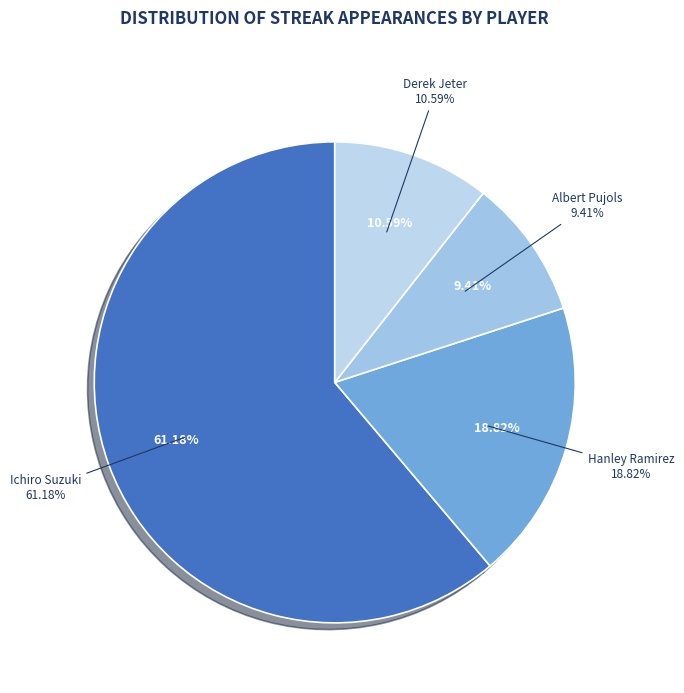

To the nearest percent, what is the difference between the largest and smallest slice percentages?

52%